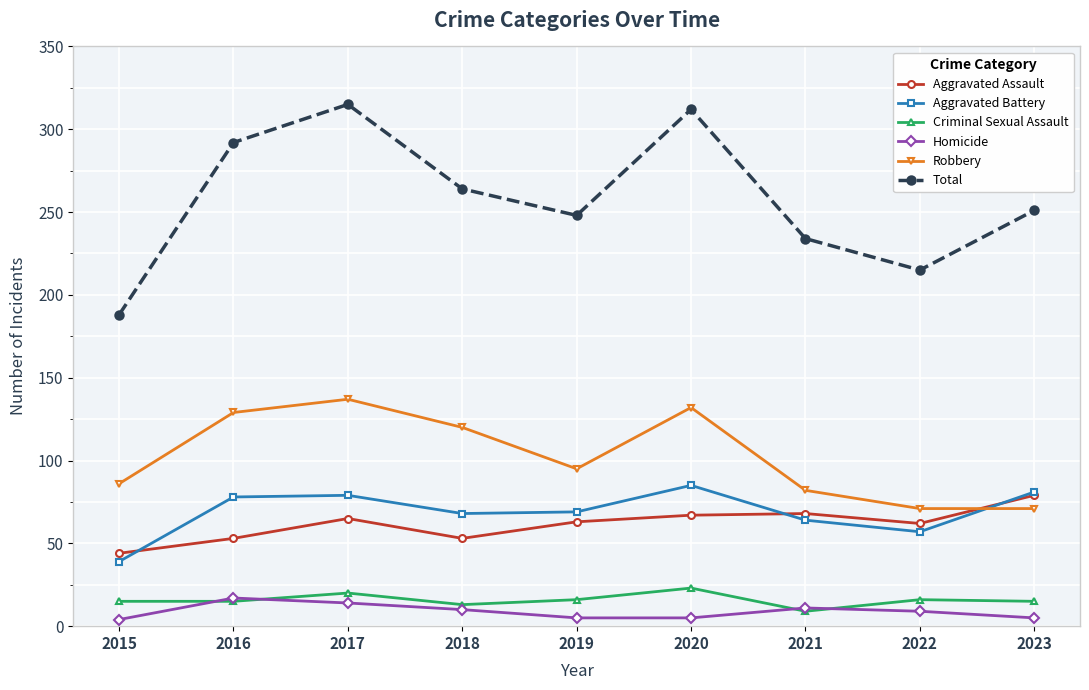

What is the minimum value shown in the chart?

4